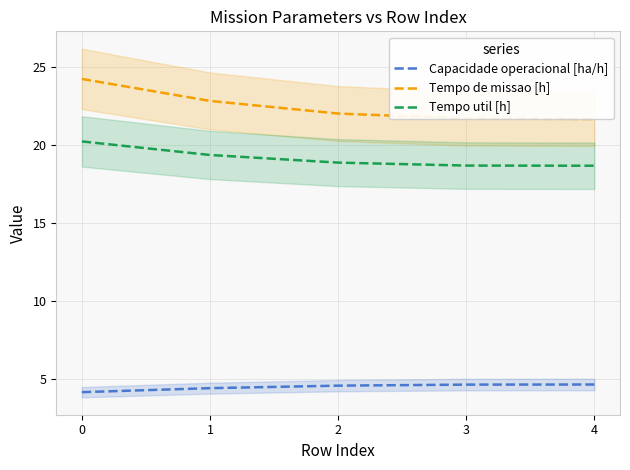

The value of Tempo de missao [h] at 0 is 24.2. True or false?

True